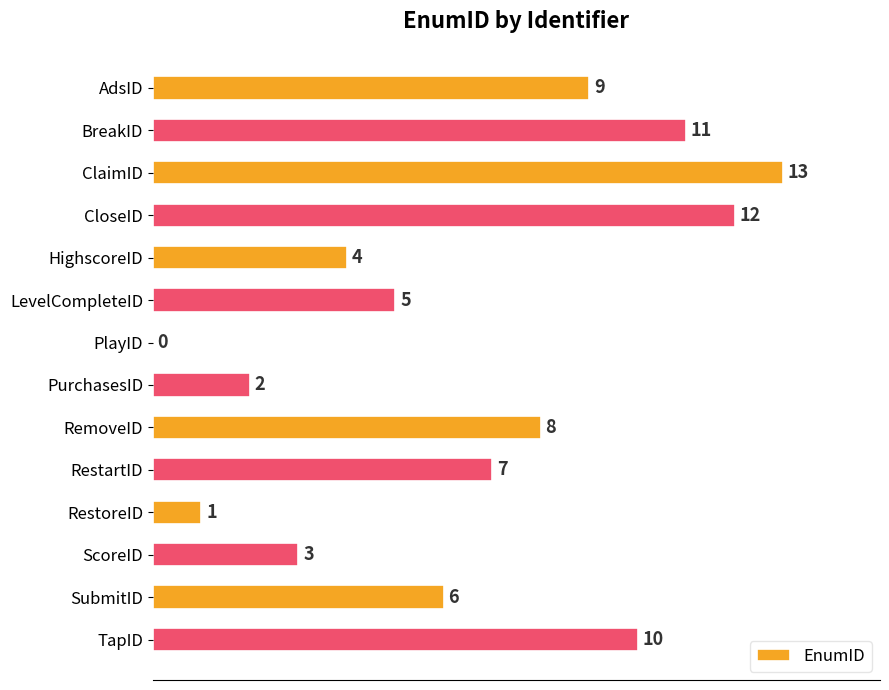

What is the greatest value displayed?

13